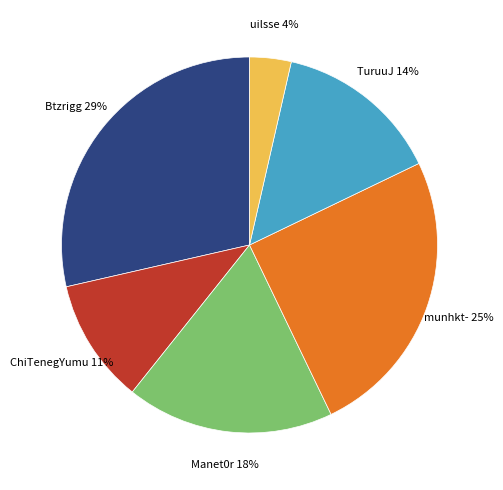

To the nearest percent, what is the average slice percentage?

17%